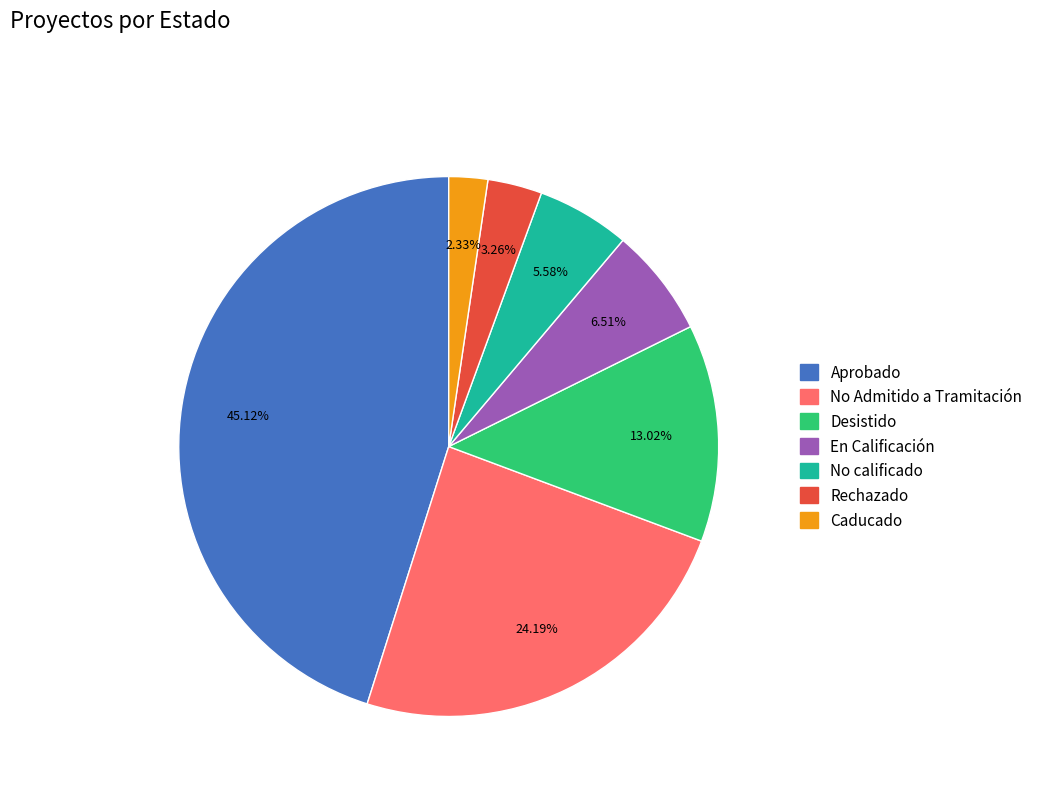

Count the number of slices in the pie.

7